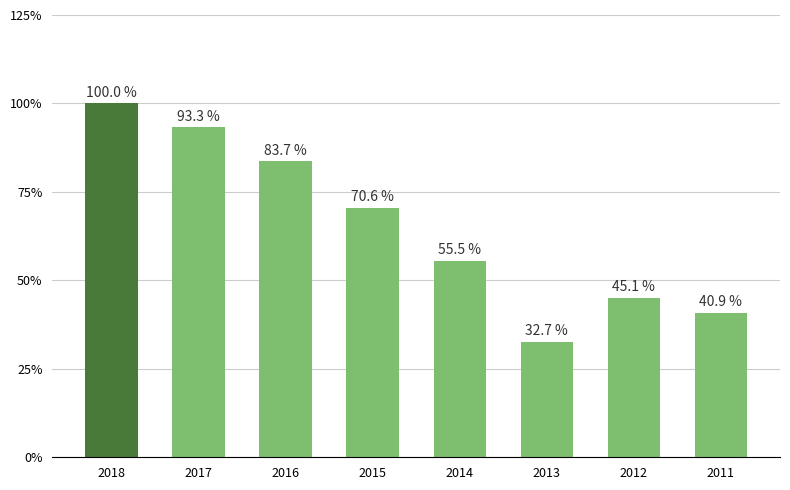

The chart shows a value of 0.4 at 2017. True or false?

False